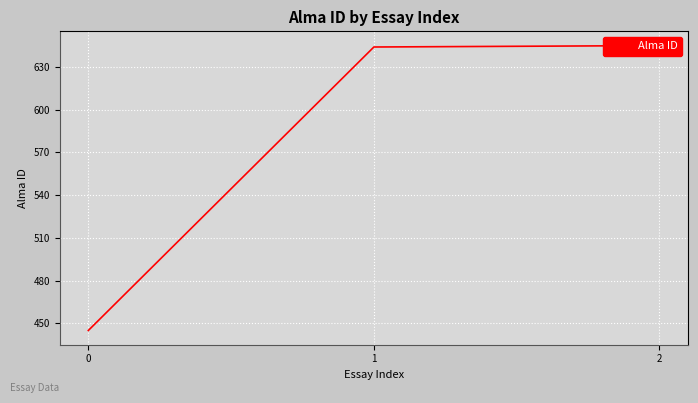

List the labels in order of value, largest first.

2, 1, 0